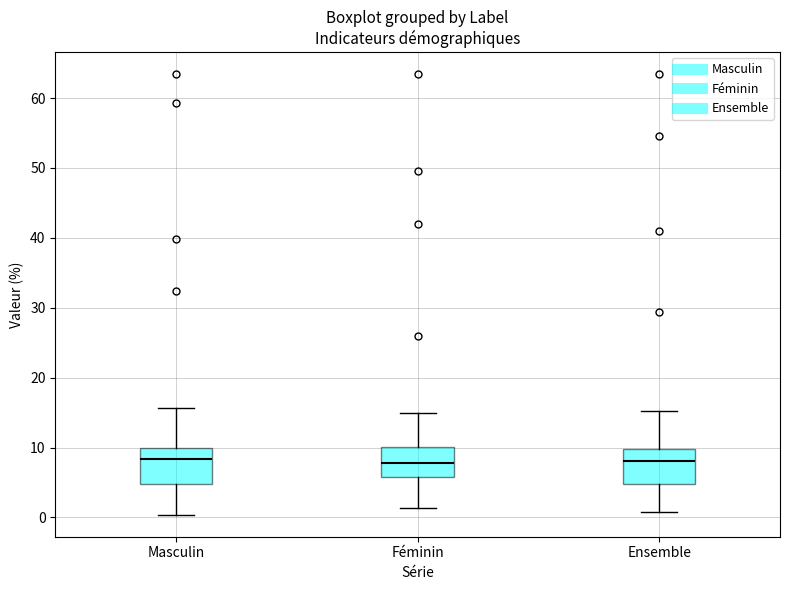

Where does the lower whisker of the box for Masculin end on the y-axis? The values are not printed on the chart, so give them approximately, as read against the axis.

0